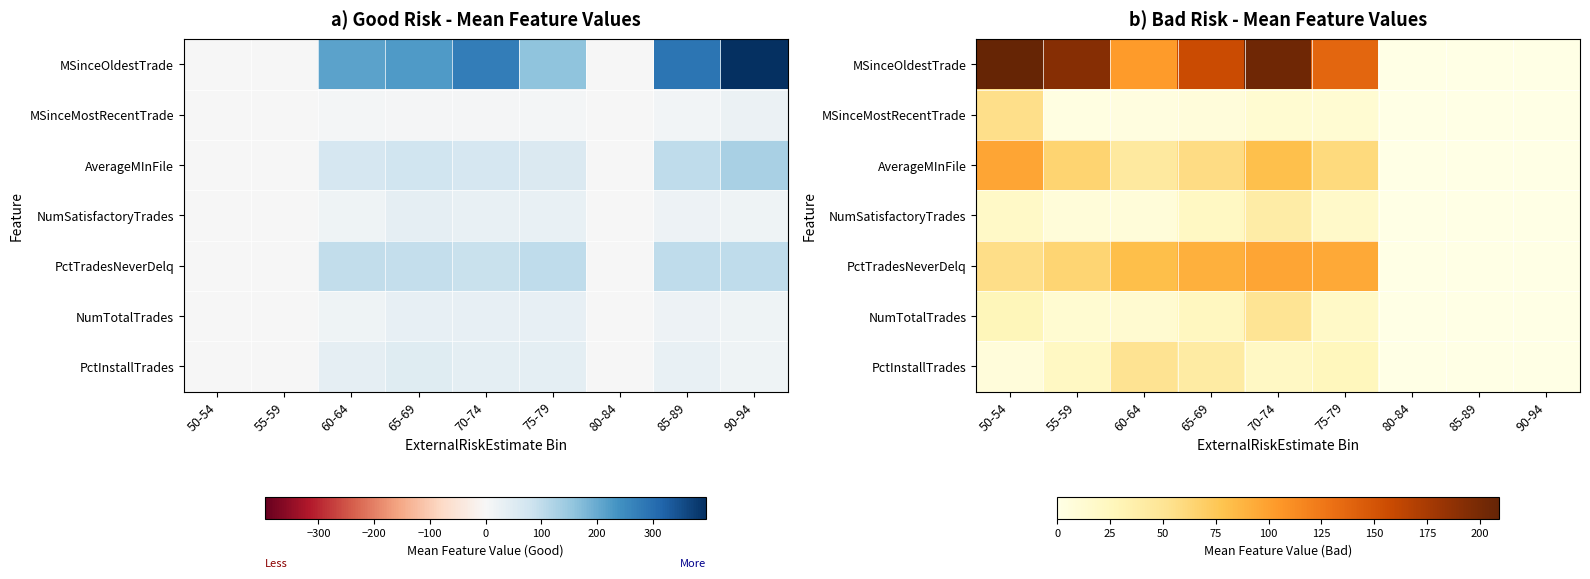

Rank the series by their maximum value, from highest to lowest.

MSinceOldestTrade, AverageMInFile, PctTradesNeverDelq, MSinceMostRecentTrade, PctInstallTrades, NumTotalTrades, NumSatisfactoryTrades